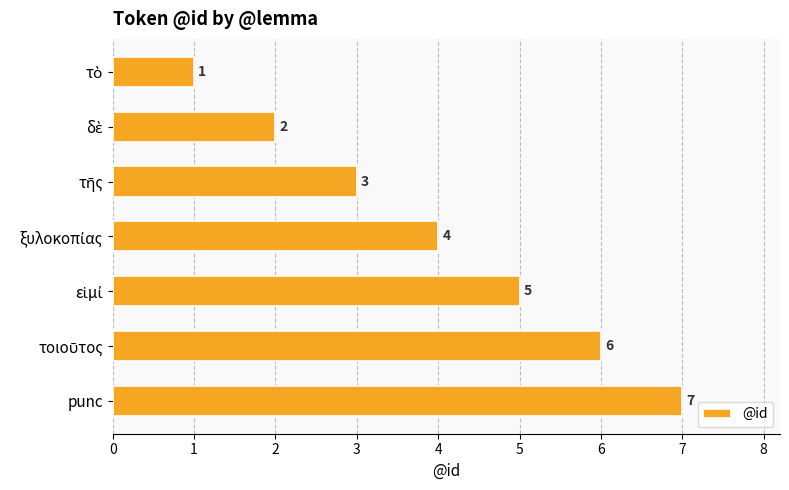

What is the greatest value displayed?

7